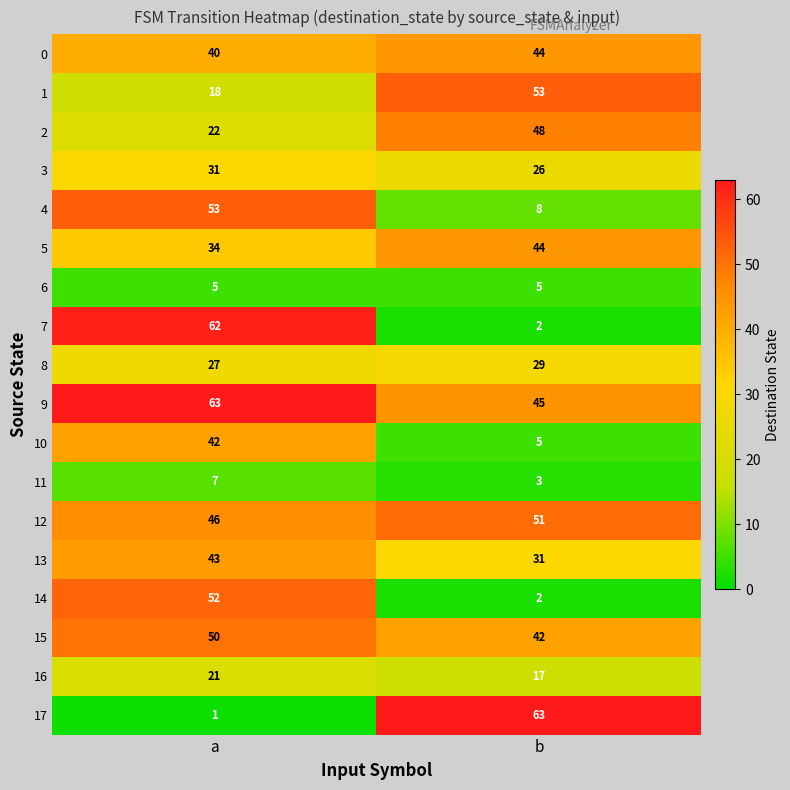

Is it true that 13 equals 59 at a?

False